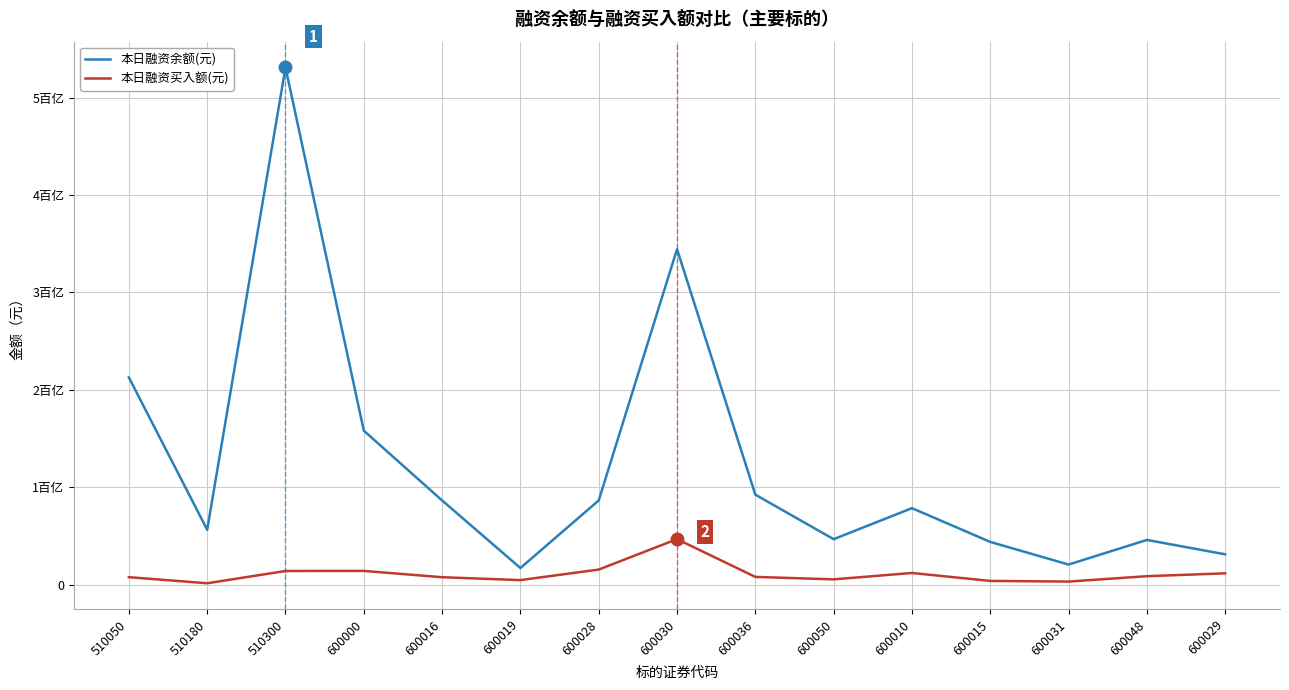

Does the chart display data point markers on the line(s)?

No